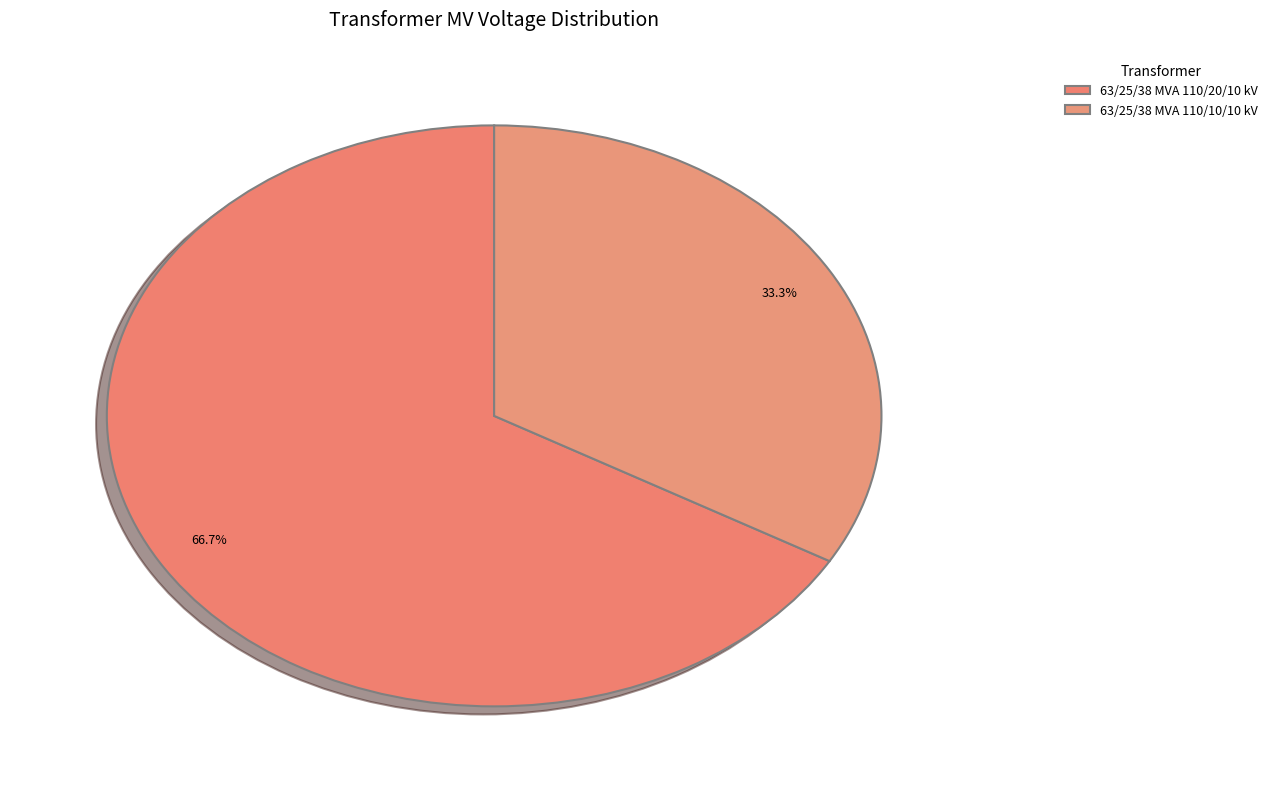

To the nearest percent, what percentage of the pie is 63/25/38 MVA 110/20/10 kV?

67%